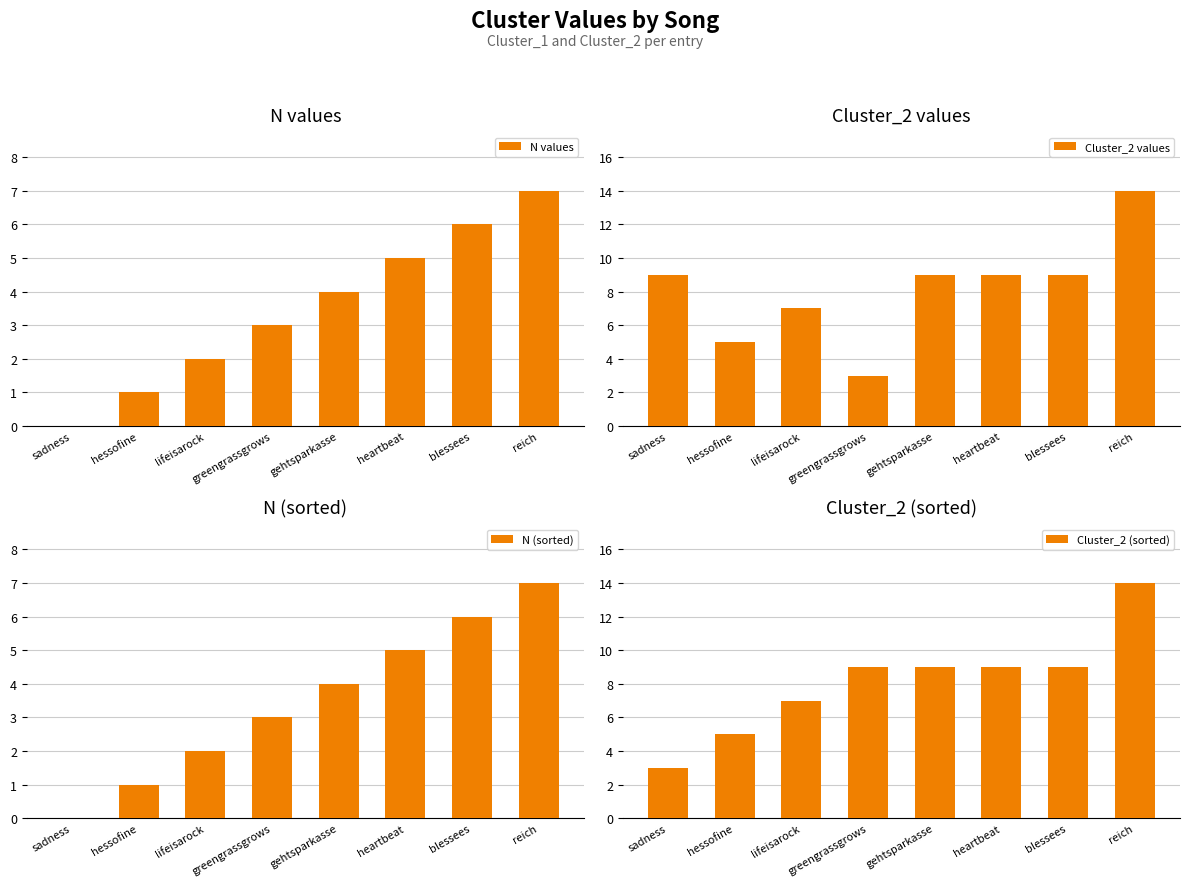

How many data points in Cluster_2 (sorted) are less than 9?

3